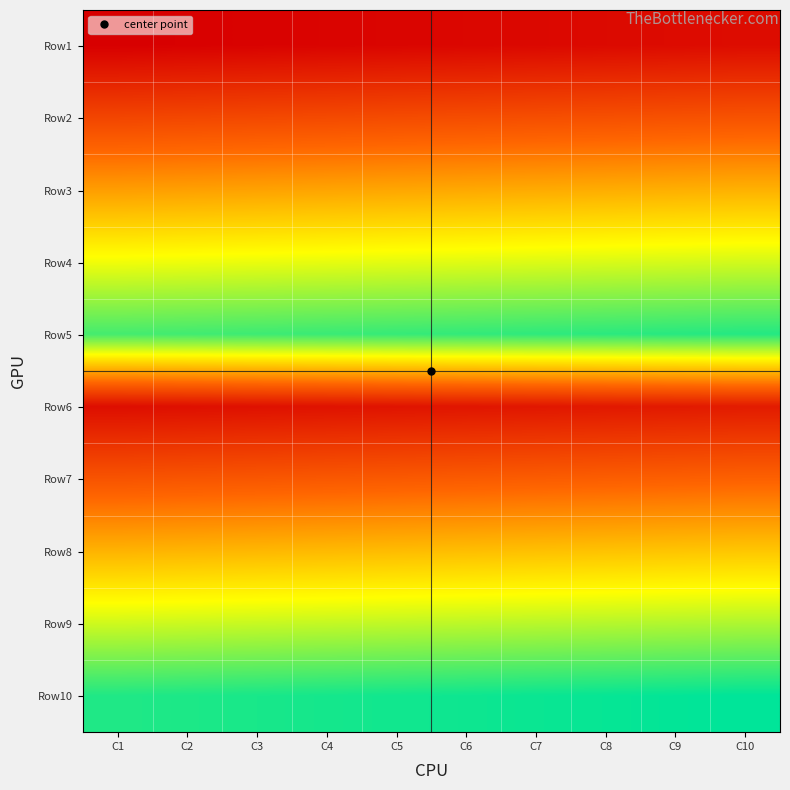

Reading left to right, what are all the values shown in this chart?

Row1: C1=1	C2=2	C3=3	C4=4	C5=5	C6=6	C7=7	C8=8	C9=9	C10=10
Row2: C1=49	C2=50	C3=51	C4=52	C5=53	C6=54	C7=55	C8=56	C9=57	C10=58
Row3: C1=97	C2=98	C3=99	C4=100	C5=101	C6=102	C7=103	C8=104	C9=105	C10=106
Row4: C1=145	C2=146	C3=147	C4=148	C5=149	C6=150	C7=151	C8=152	C9=153	C10=154
Row5: C1=193	C2=194	C3=195	C4=196	C5=197	C6=198	C7=199	C8=200	C9=201	C10=202
Row6: C1=11	C2=12	C3=13	C4=14	C5=15	C6=16	C7=17	C8=18	C9=19	C10=20
Row7: C1=59	C2=60	C3=61	C4=62	C5=63	C6=64	C7=65	C8=66	C9=67	C10=68
Row8: C1=107	C2=108	C3=109	C4=110	C5=111	C6=112	C7=113	C8=114	C9=115	C10=116
Row9: C1=155	C2=156	C3=157	C4=158	C5=159	C6=160	C7=161	C8=162	C9=163	C10=164
Row10: C1=203	C2=204	C3=205	C4=206	C5=207	C6=208	C7=209	C8=210	C9=211	C10=212